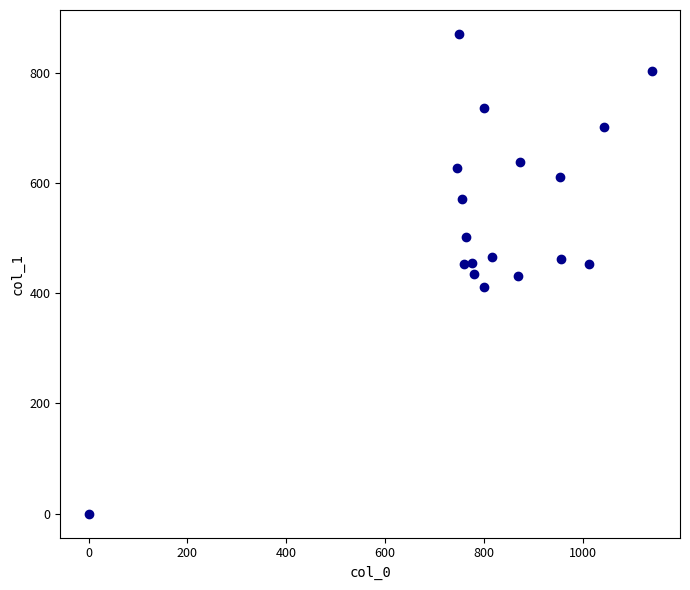

What is the range of X values (max minus min)?

1140.0